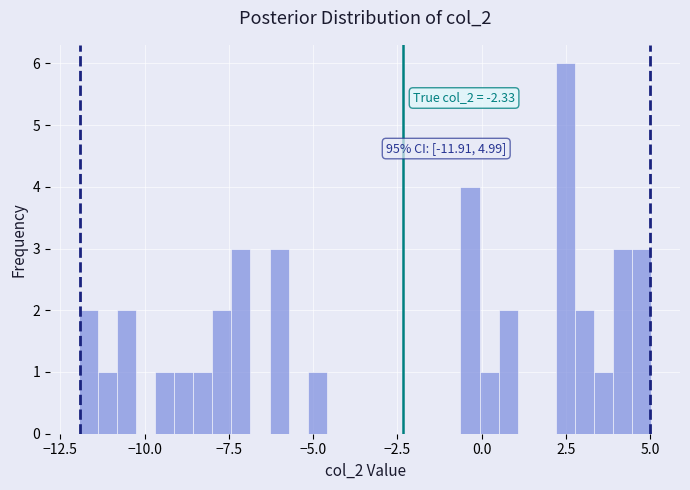

Around what value on the x-axis is the tallest bar? Give the approximate position of its centre, as read against the axis.

2.5